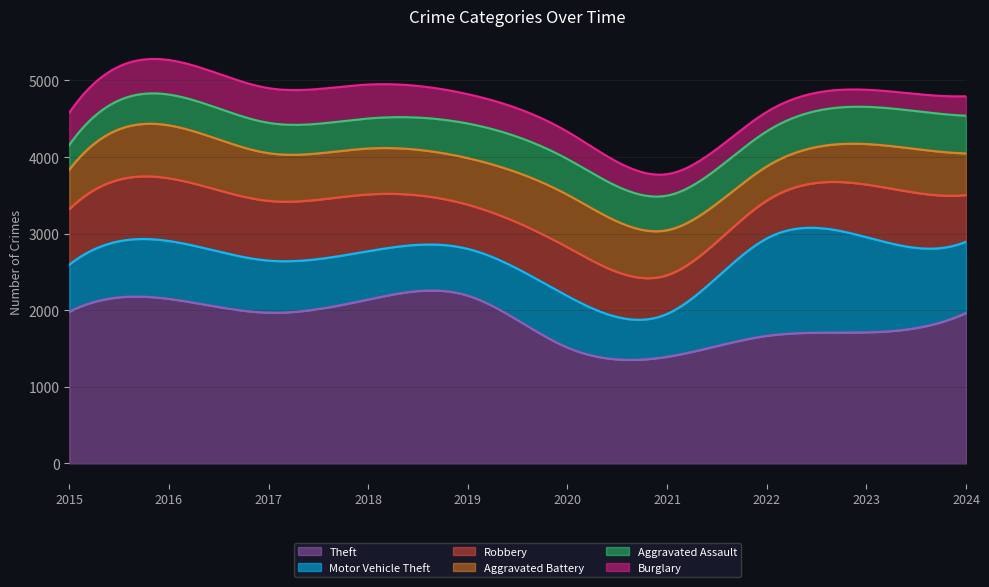

What is the smallest value displayed?

223